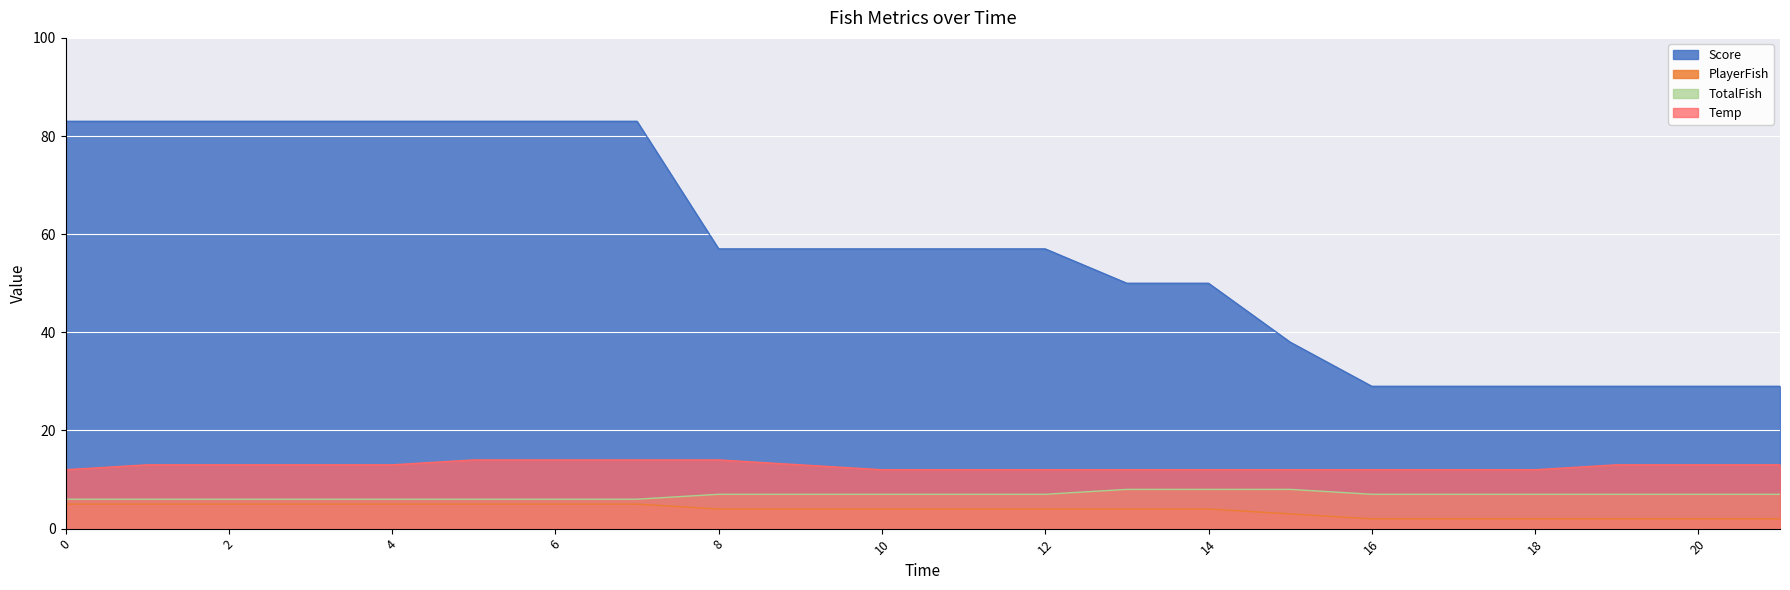

What is the difference between the PlayerFish values at 15 and 7?

2